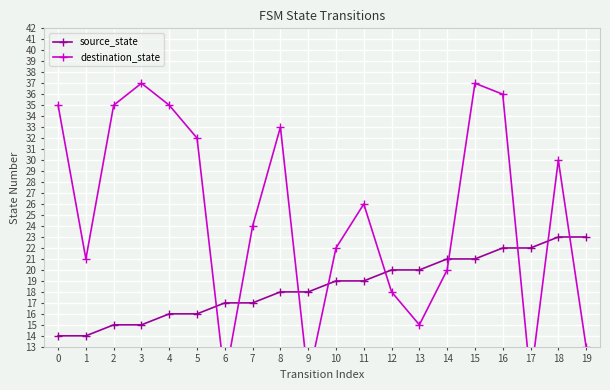

Is it true that source_state equals 20 at 12?

True